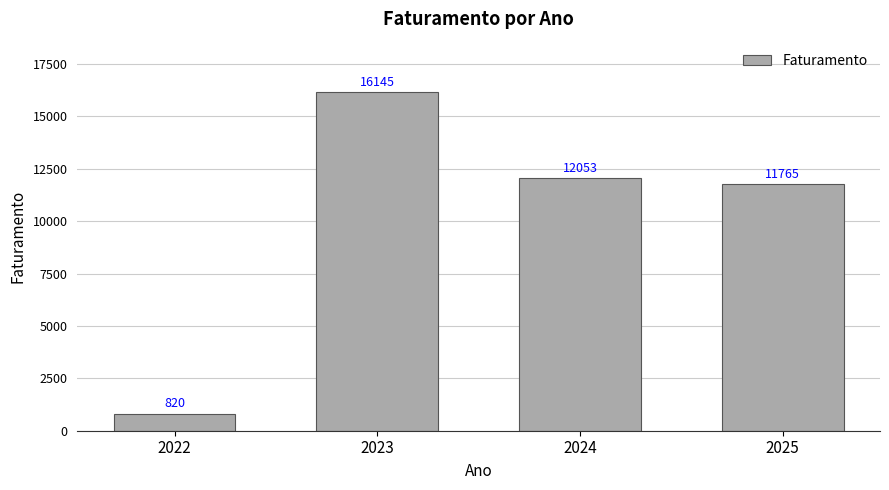

What is the value of the 1st bar from the left?

820